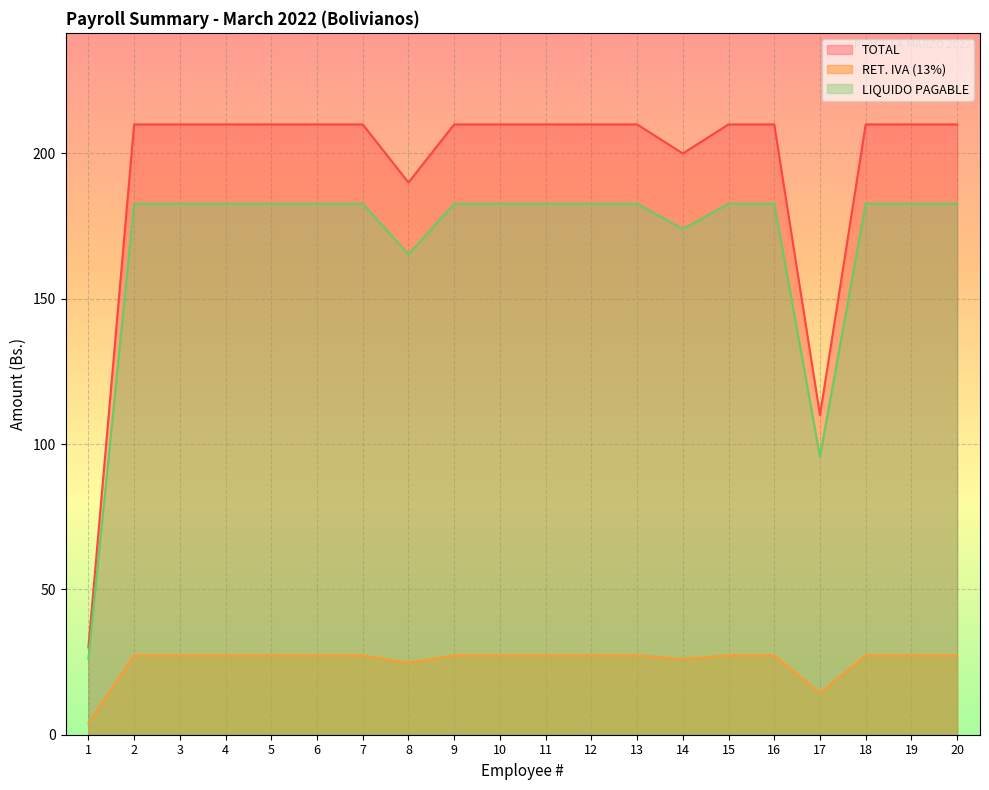

Reading left to right, list all the values displayed in this chart.

TOTAL: 1=30.0	2=210.0	3=210.0	4=210.0	5=210.0	6=210.0	7=210.0	8=190.0	9=210.0	10=210.0	11=210.0	12=210.0	13=210.0	14=200.0	15=210.0	16=210.0	17=110.0	18=210.0	19=210.0	20=210.0
RET. IVA (13%): 1=3.9	2=27.3	3=27.3	4=27.3	5=27.3	6=27.3	7=27.3	8=24.7	9=27.3	10=27.3	11=27.3	12=27.3	13=27.3	14=26.0	15=27.3	16=27.3	17=14.3	18=27.3	19=27.3	20=27.3
LIQUIDO PAGABLE: 1=26.1	2=182.7	3=182.7	4=182.7	5=182.7	6=182.7	7=182.7	8=165.3	9=182.7	10=182.7	11=182.7	12=182.7	13=182.7	14=174.0	15=182.7	16=182.7	17=95.7	18=182.7	19=182.7	20=182.7